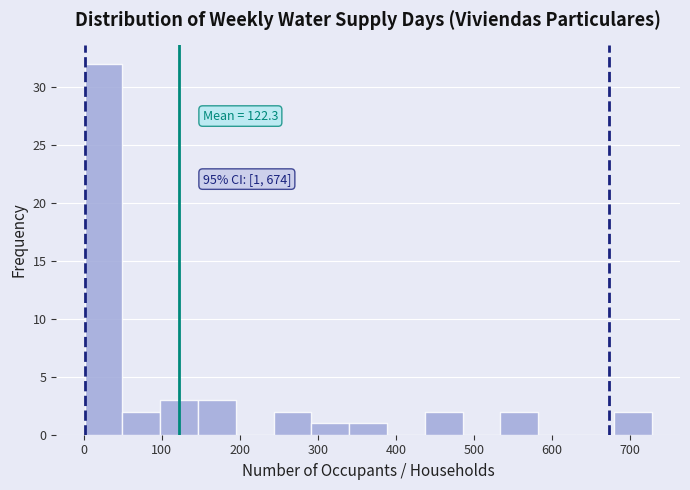

Over which range of the x-axis is the bar tallest?

0 to 50